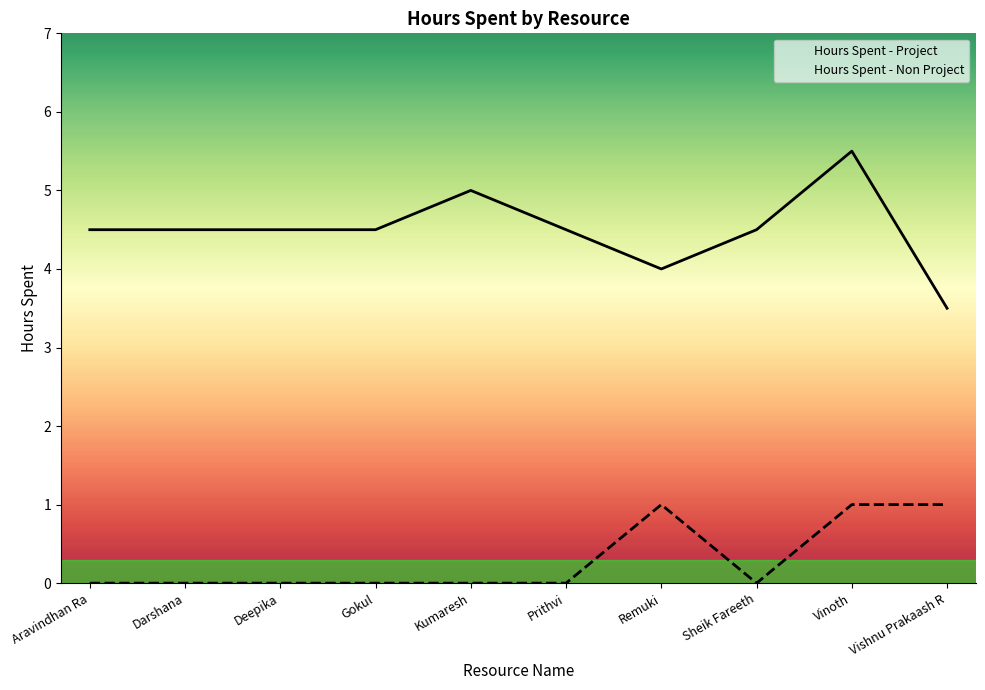

What are all the series names shown in the legend?

Hours Spent - Project, Hours Spent - Non Project